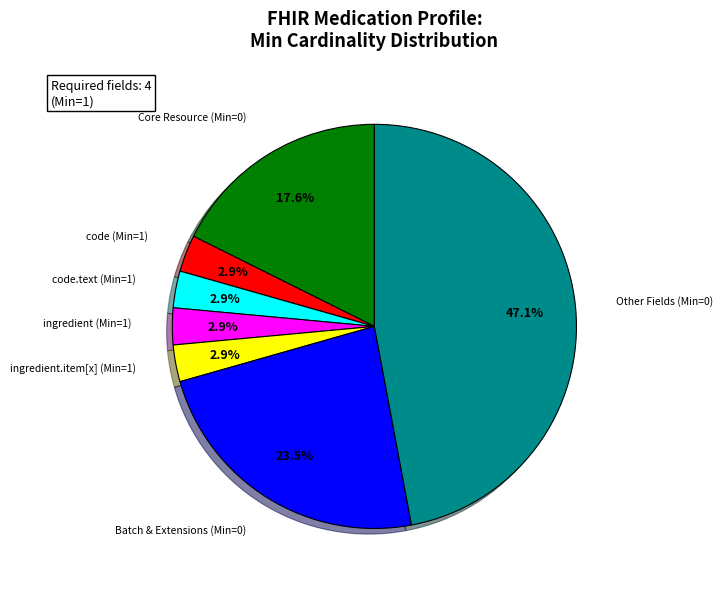

What is the total percentage of Batch & Extensions (Min=0) and ingredient.item[x] (Min=1)?

26.5%